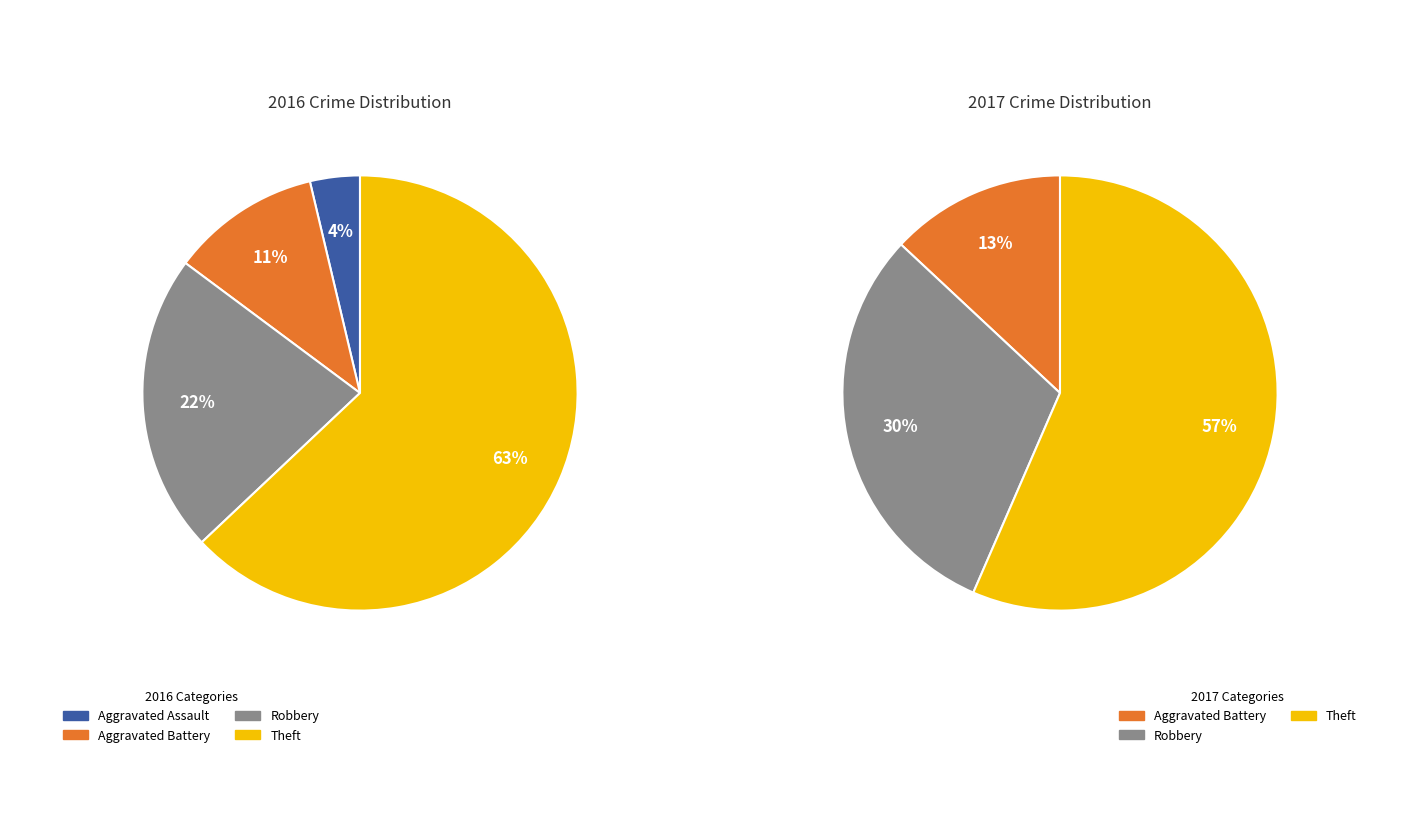

Which slice is the smallest?

Aggravated Assault